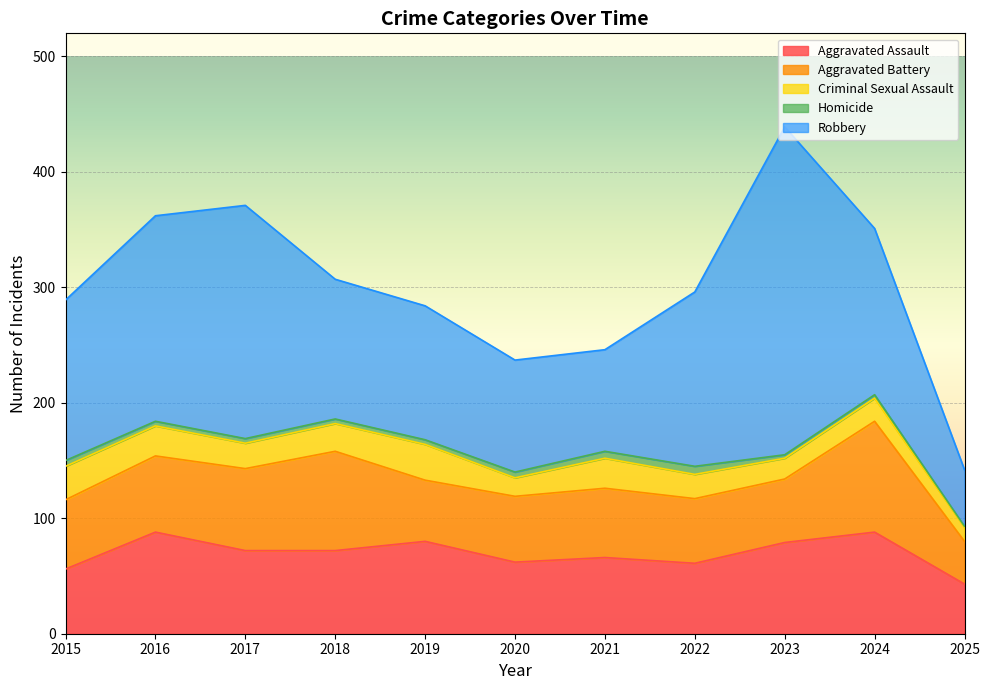

True or false: Aggravated Assault has more than 0 points higher than both neighbors.

True